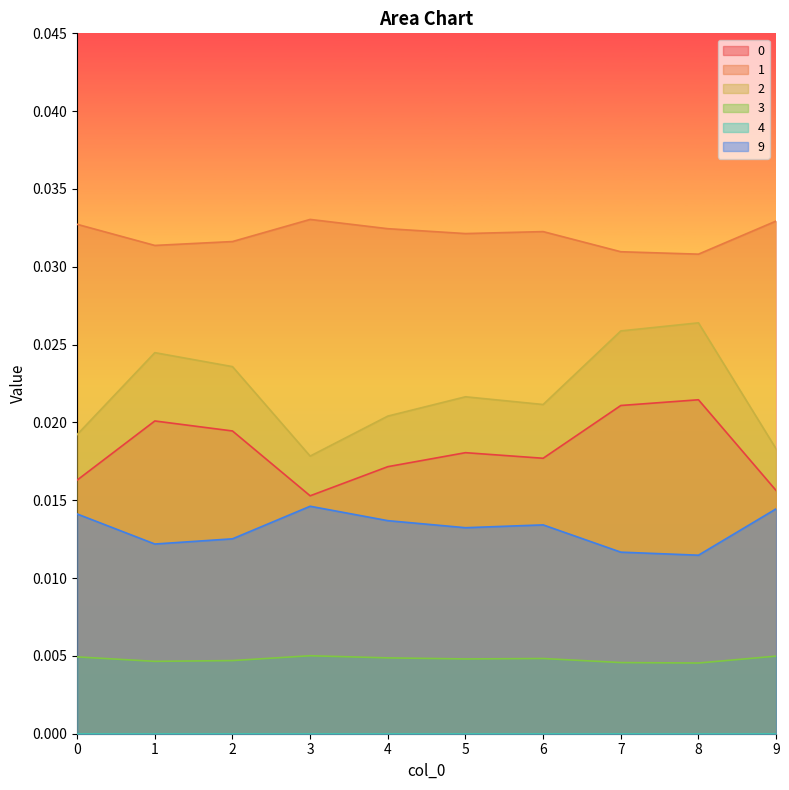

Is the value of 2 at 8 greater than the value of 1 at 1?

No